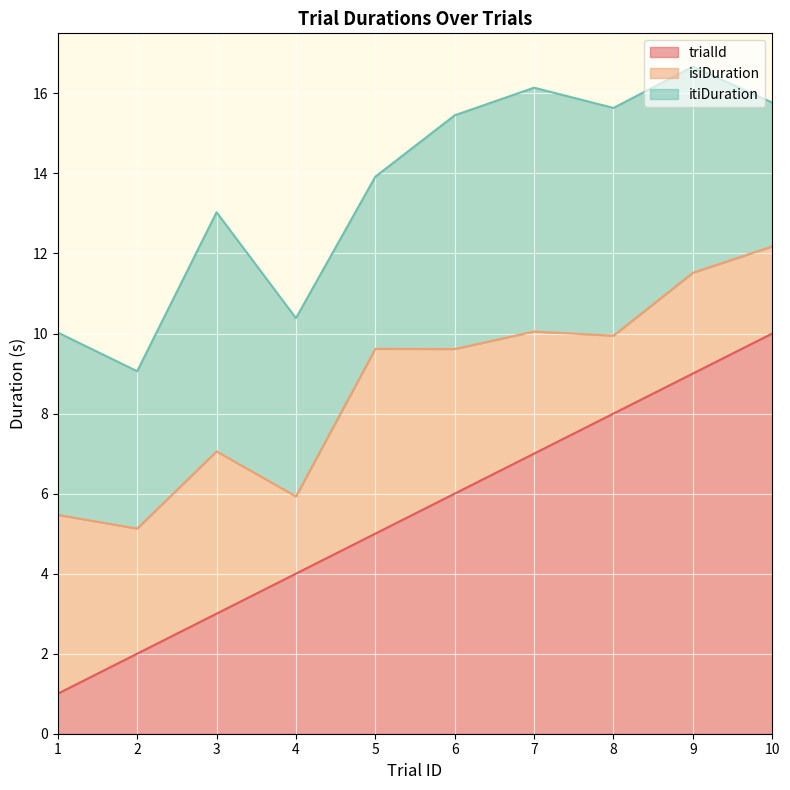

Where is trialId nearest to the value 5?

5